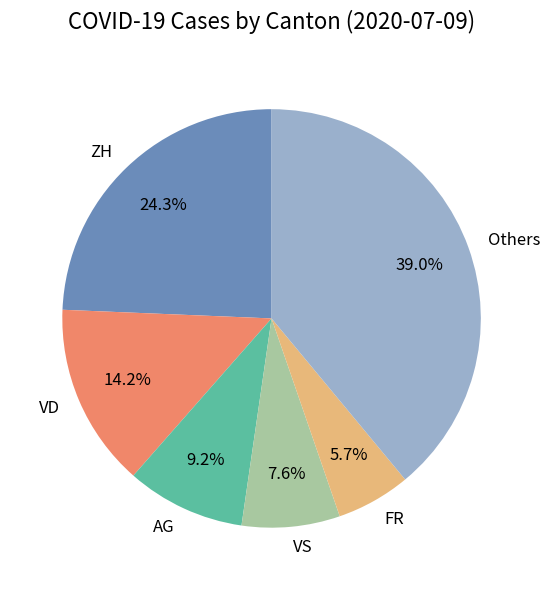

Is VS the majority of the pie?

No